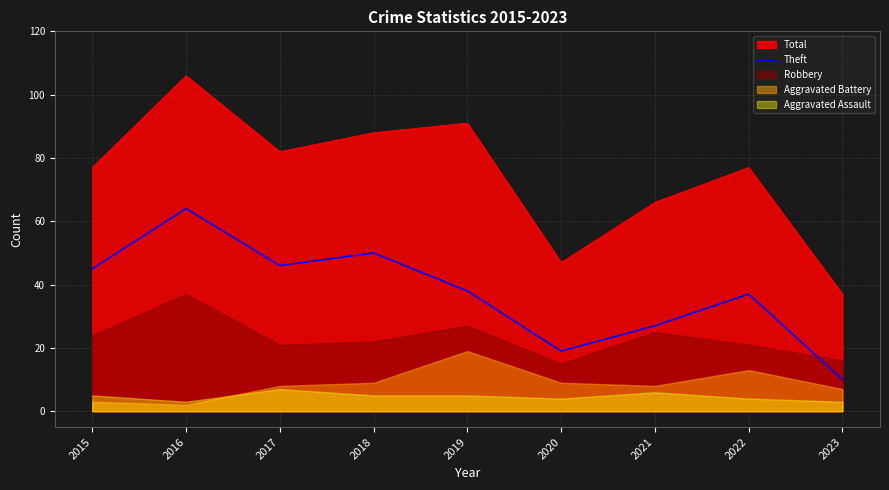

True or false: Total and Theft intersect in this chart.

False